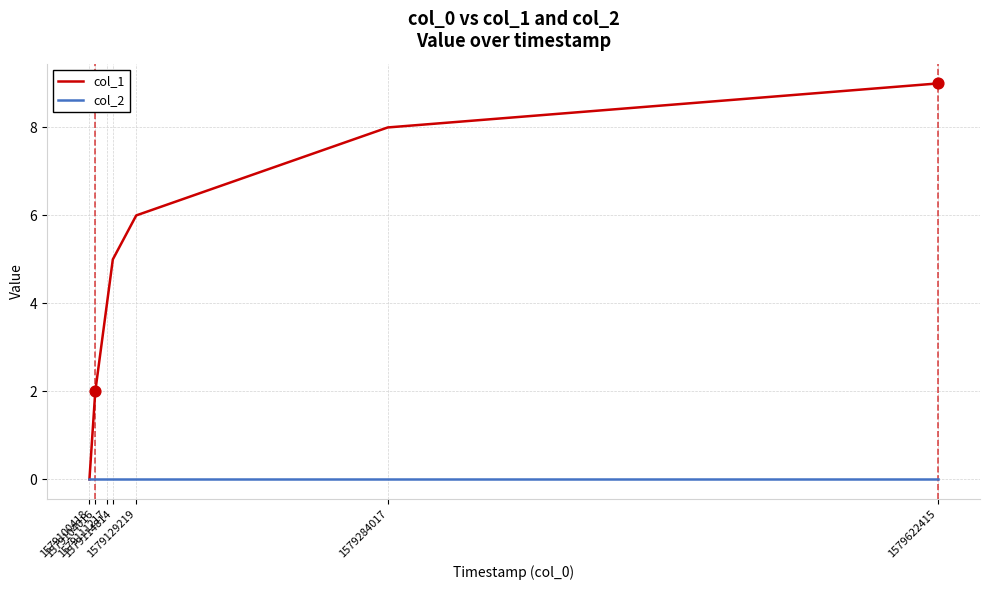

Is the value of col_1 at 1579111217 greater than the value of col_2 at 1579284017?

Yes